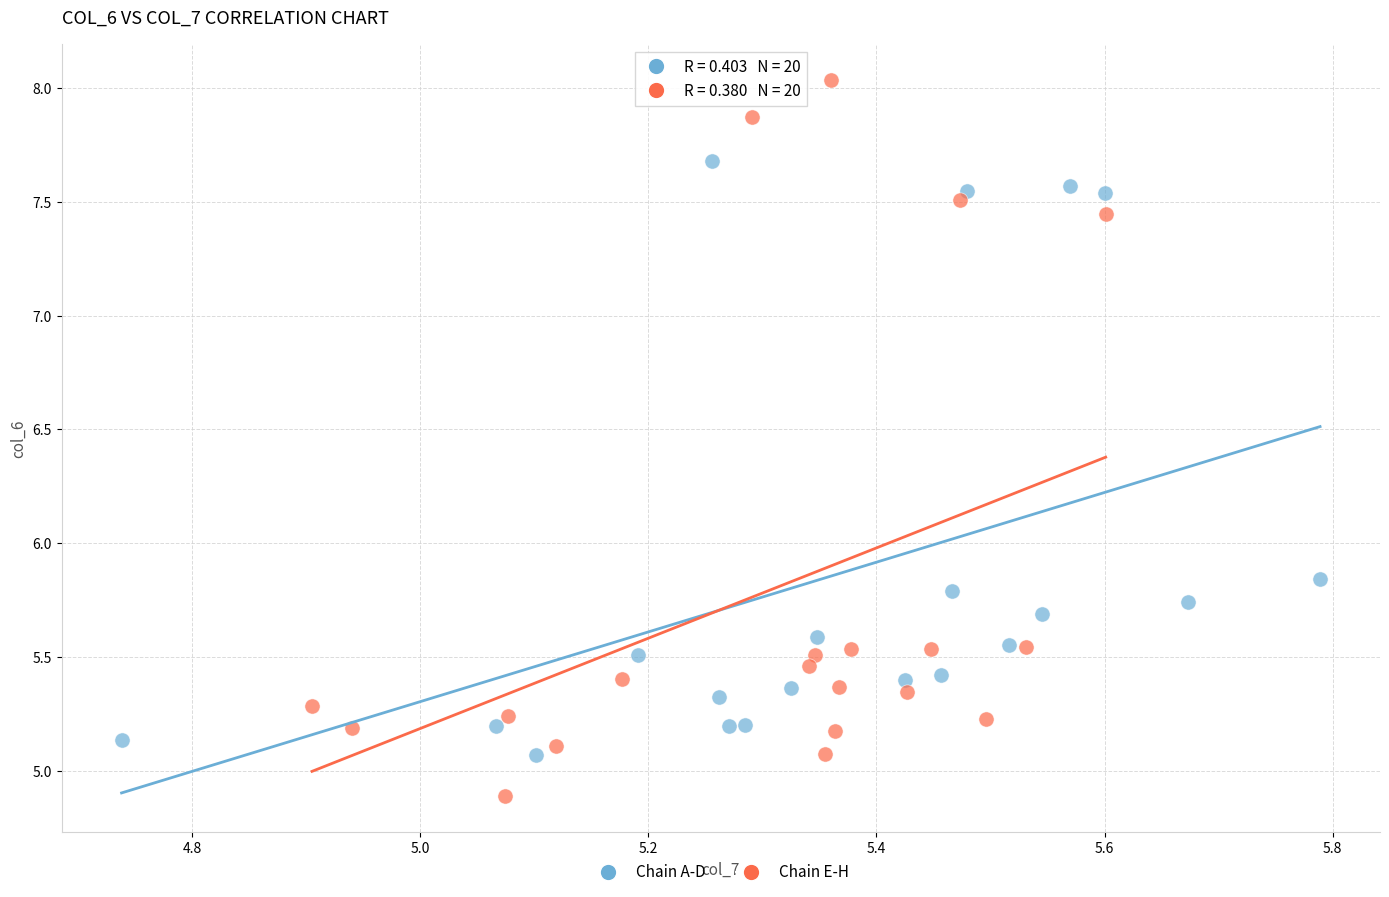

Which series reaches the maximum Y coordinate?

Chain E-H